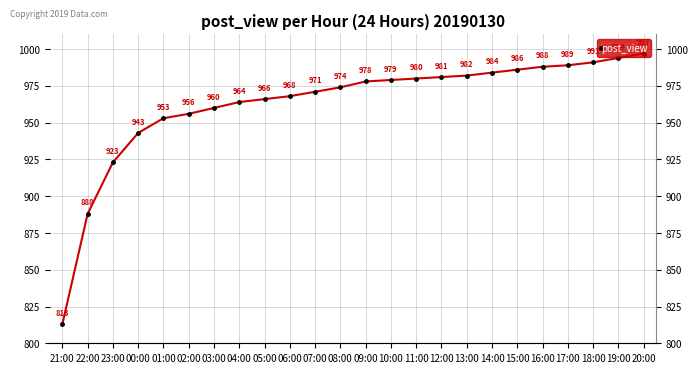

Which label corresponds to the largest value in the chart?

20:00